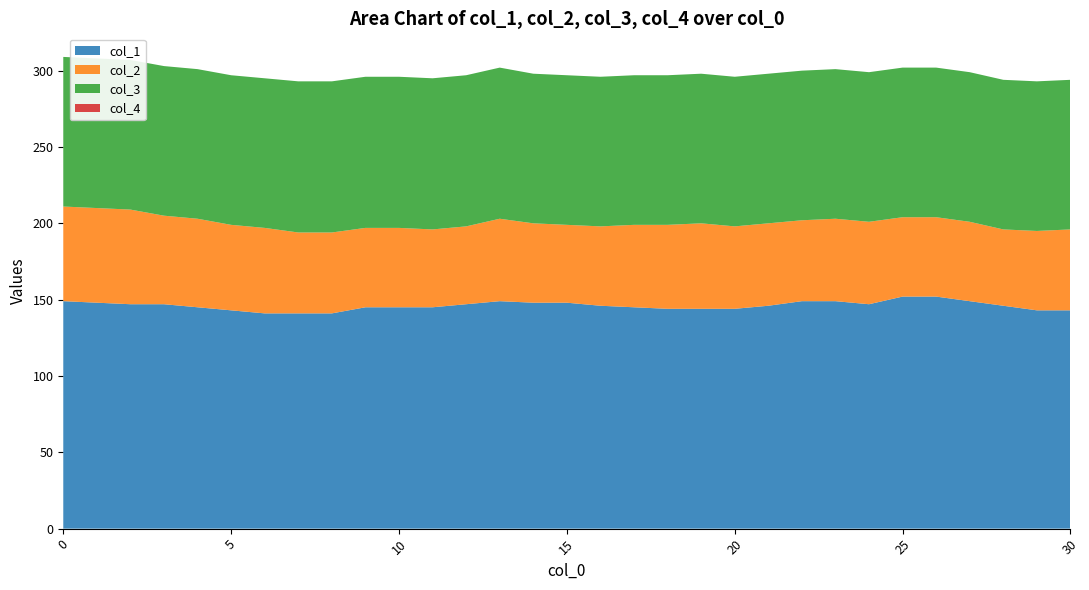

Reading left to right, list all the values displayed in this chart.

col_1: 149	148	147	147	145	143	141	141	141	145	145	145	147	149	148	148	146	145	144	144	144	146	149	149	147	152	152	149	146	143	143
col_2: 62	62	62	58	58	56	56	53	53	52	52	51	51	54	52	51	52	54	55	56	54	54	53	54	54	52	52	52	50	52	53
col_3: 98	98	98	98	98	98	98	99	99	99	99	99	99	99	98	98	98	98	98	98	98	98	98	98	98	98	98	98	98	98	98
col_4: 0	0	0	0	0	0	0	0	0	0	0	0	0	0	0	0	0	0	0	0	0	0	0	0	0	0	0	0	0	0	0